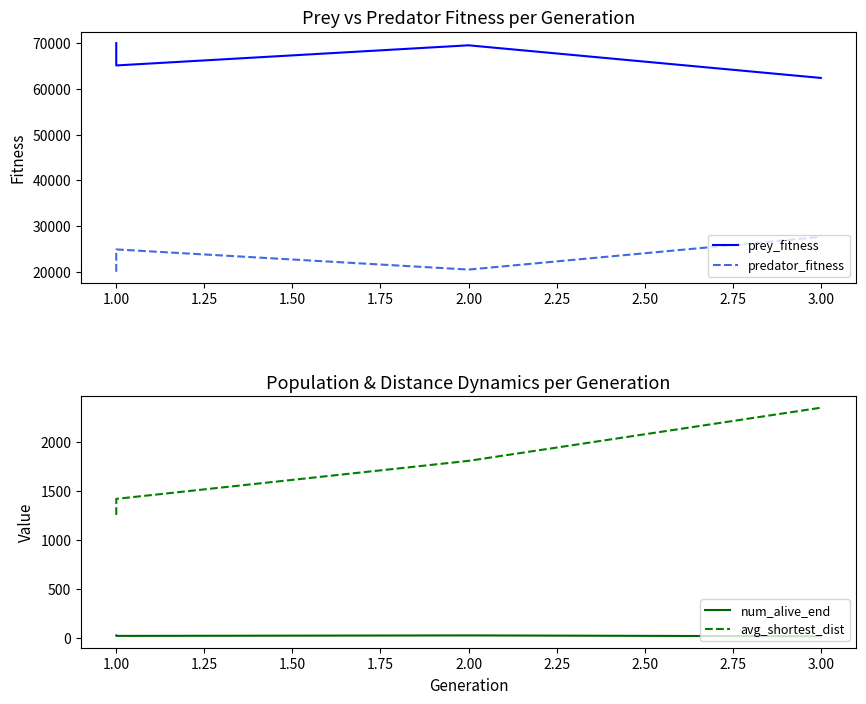

How many lines are shown in the chart?

4